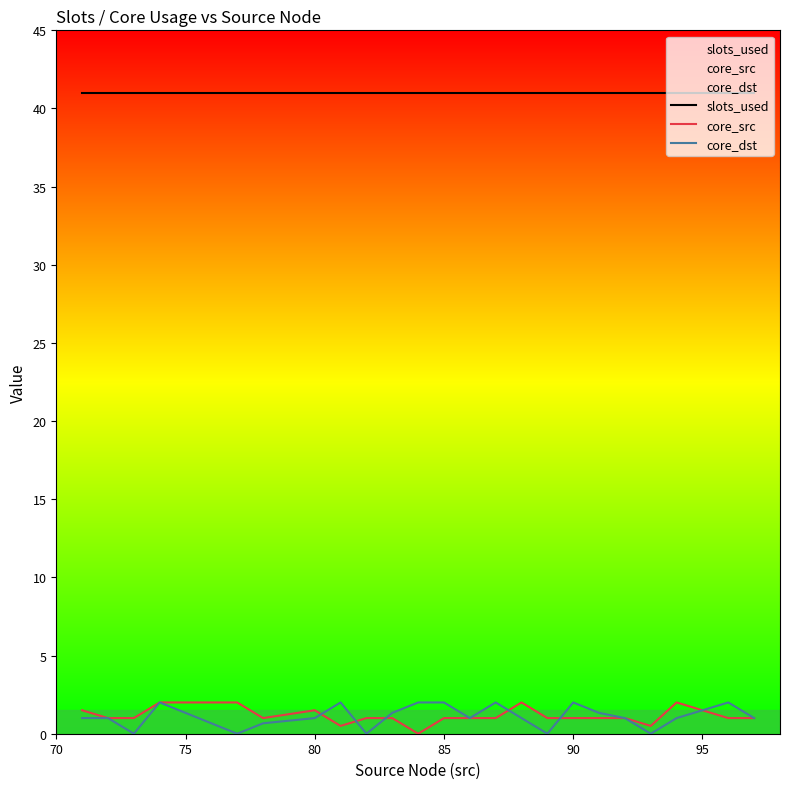

Which series has the largest total across all categories?

slots_used